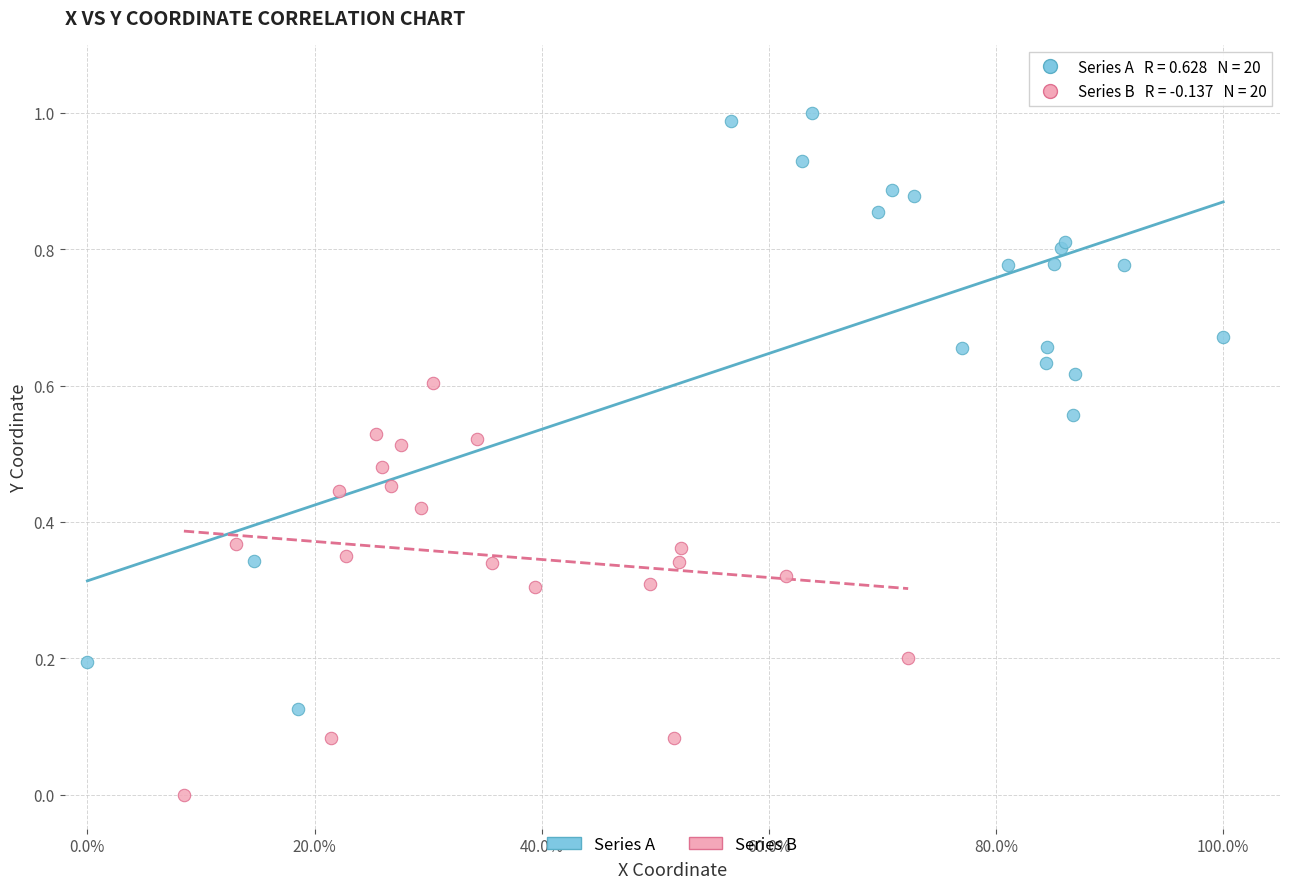

Which series reaches the maximum Y coordinate?

Series A